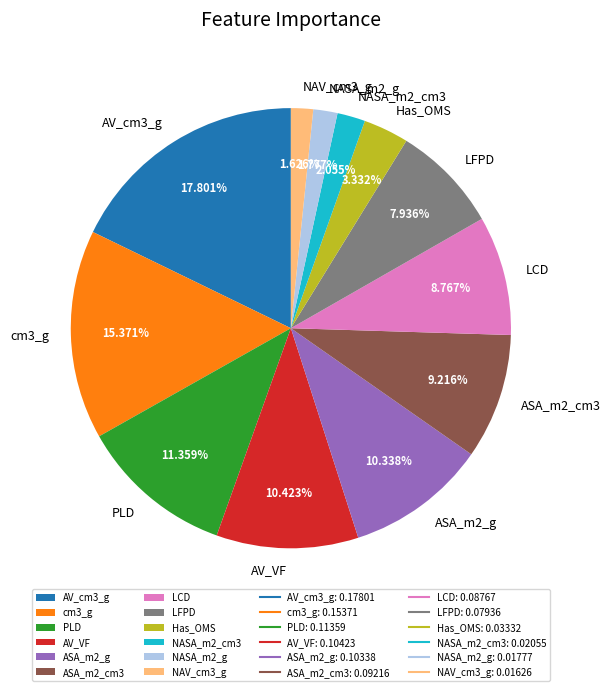

Is there a majority slice in this chart?

No